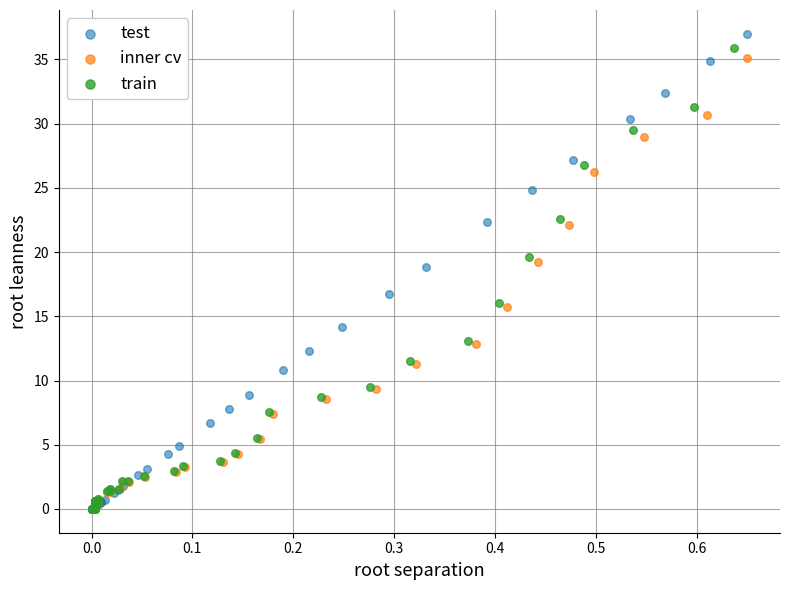

Which series reaches the maximum Y coordinate?

test